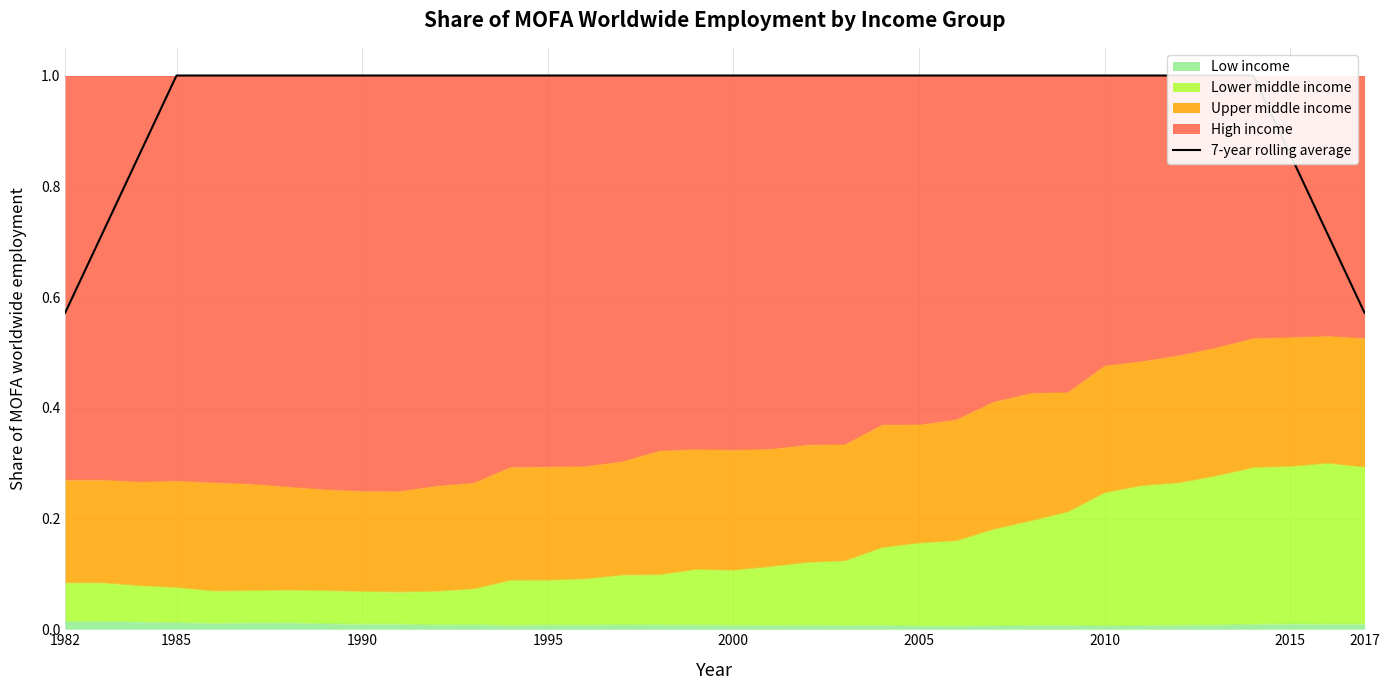

Does the chart display data point markers on the line(s)?

No